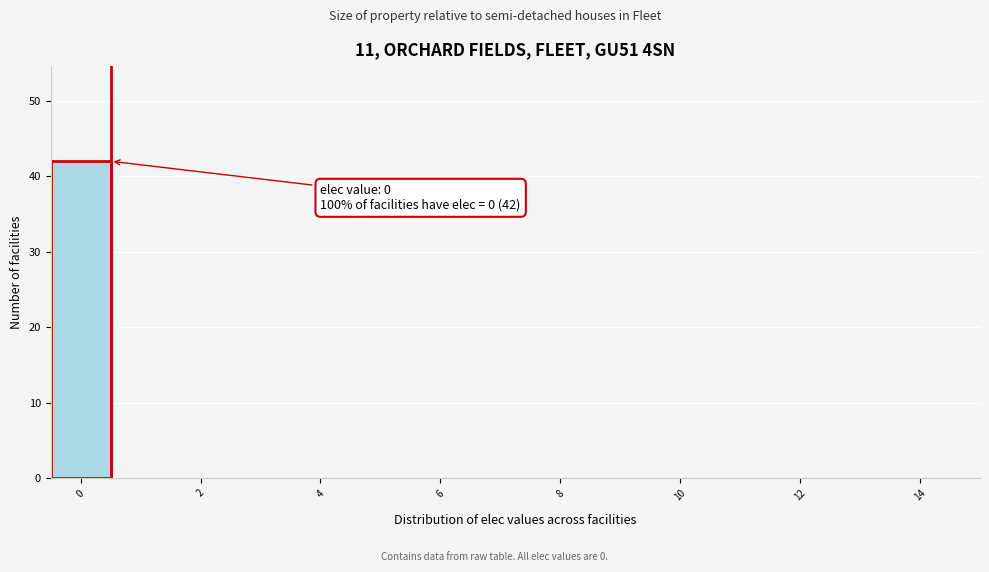

Which range on the x-axis has the tallest bar?

-0.5 to 0.5